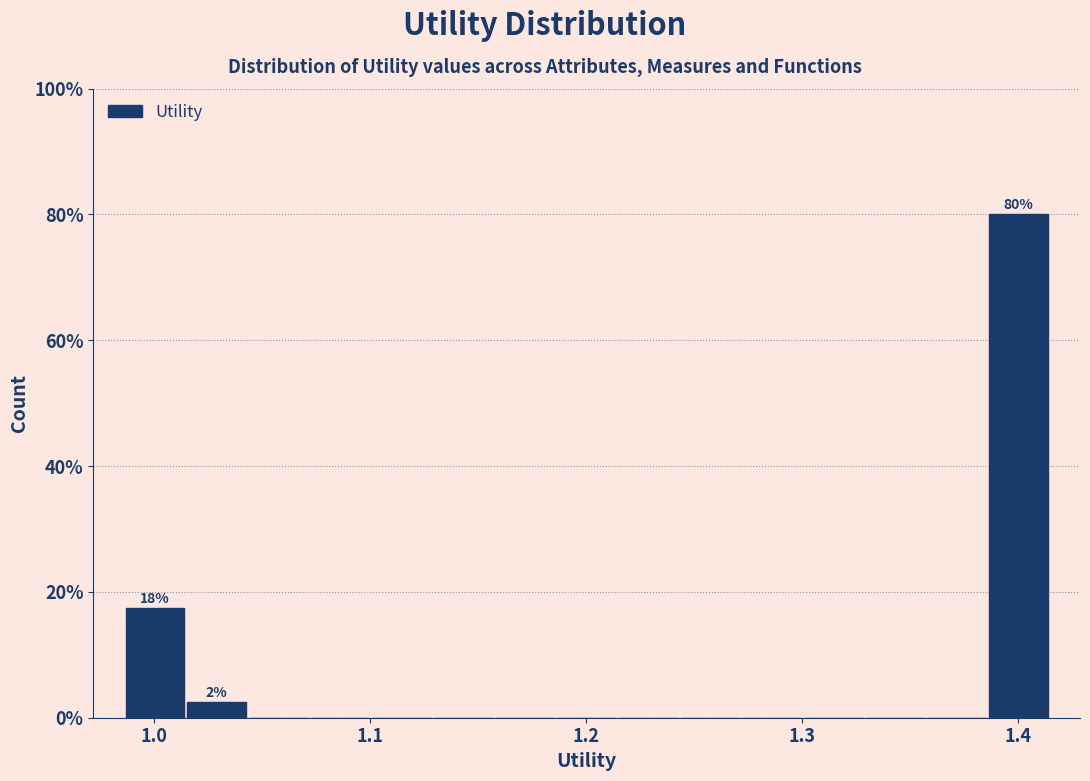

Read against the x-axis, roughly where is the centre of the tallest bar?

1.40